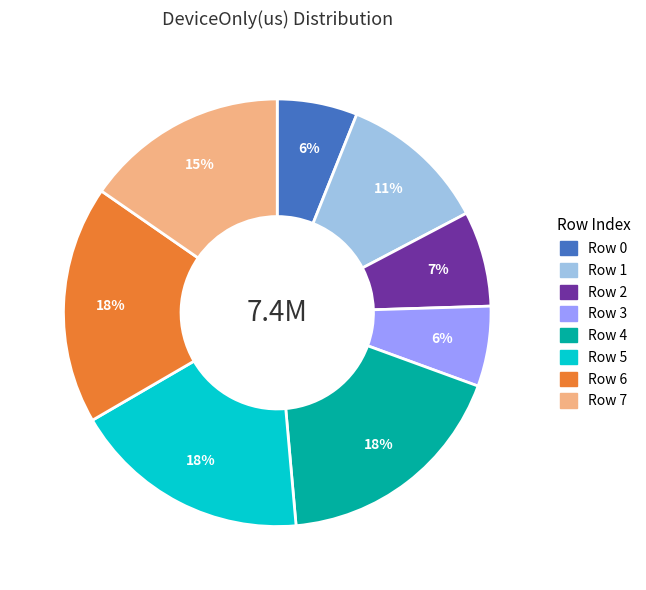

Approximately how many times larger is the value at Row 5 compared to Row 4?

1.0